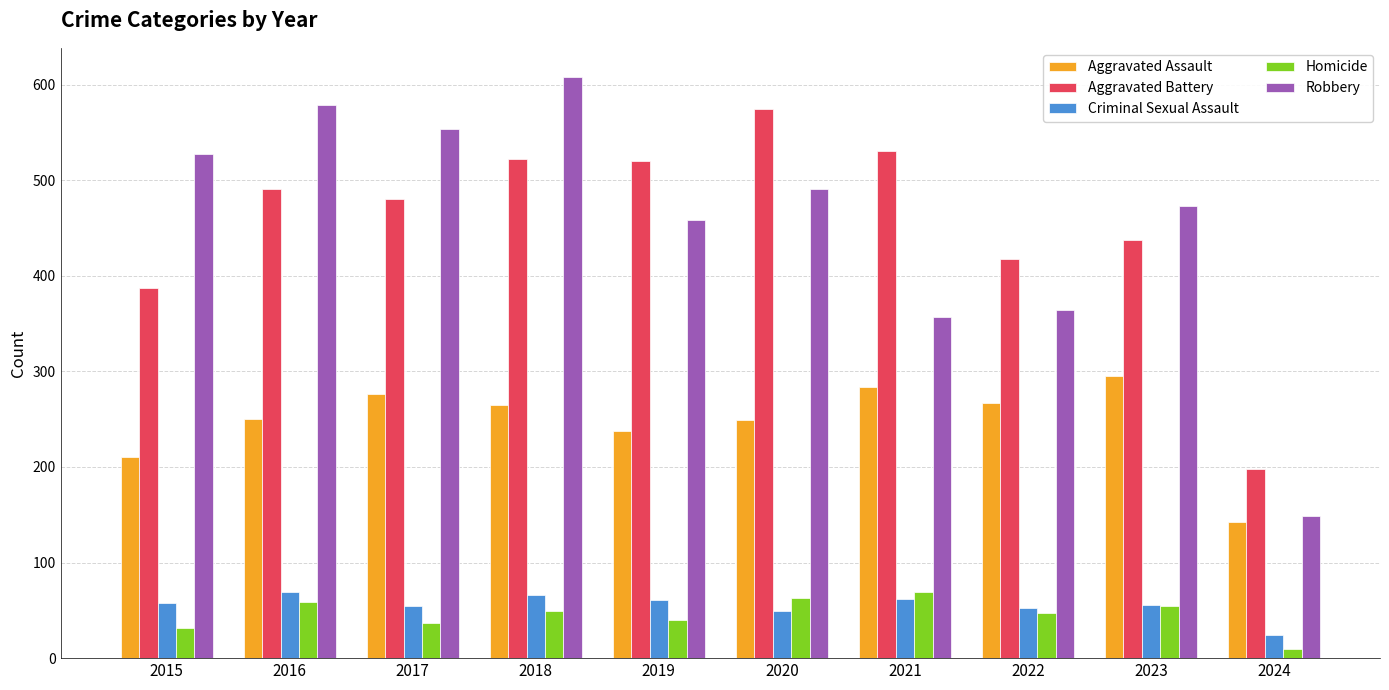

The Criminal Sexual Assault series shows 99 at 2016. True or false?

False